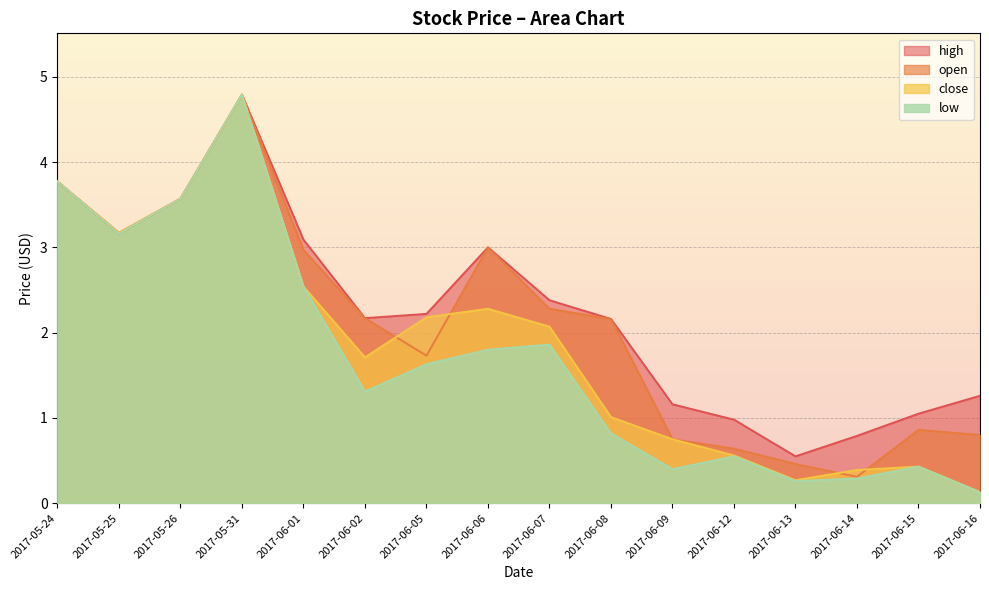

Reading left to right, list all the values displayed in this chart.

open: 3.8	3.2	3.6	4.8	3.0	2.2	1.7	3.0	2.3	2.2	0.8	0.6	0.5	0.3	0.9	0.8
high: 3.8	3.2	3.6	4.8	3.1	2.2	2.2	3.0	2.4	2.2	1.2	1.0	0.6	0.8	1.1	1.3
close: 3.8	3.2	3.6	4.8	2.5	1.7	2.2	2.3	2.1	1.0	0.8	0.6	0.3	0.4	0.4	0.1
low: 3.8	3.2	3.6	4.8	2.5	1.3	1.6	1.8	1.9	0.8	0.4	0.6	0.3	0.3	0.4	0.1